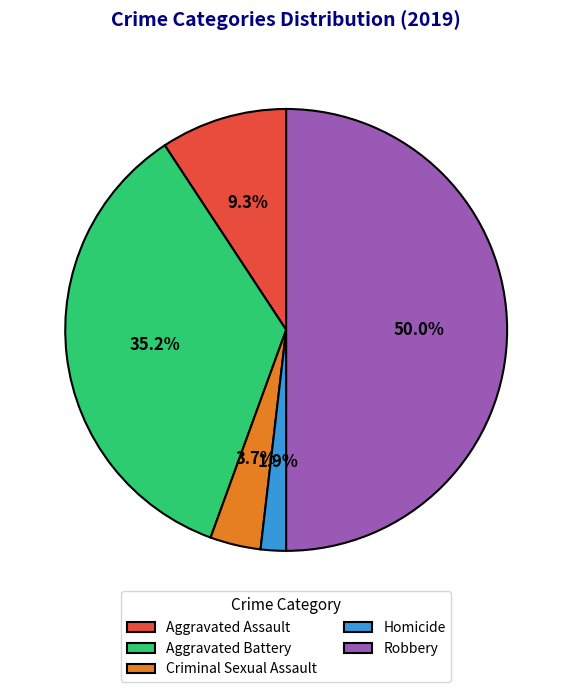

Is Aggravated Battery the majority of the pie?

No